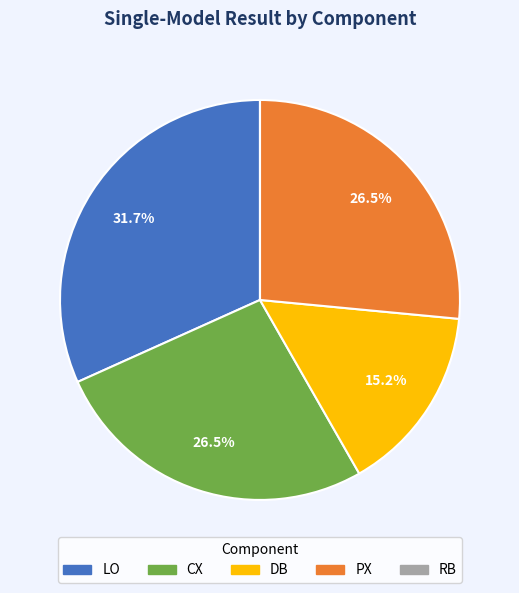

To the nearest percent, what is the average slice percentage?

20%